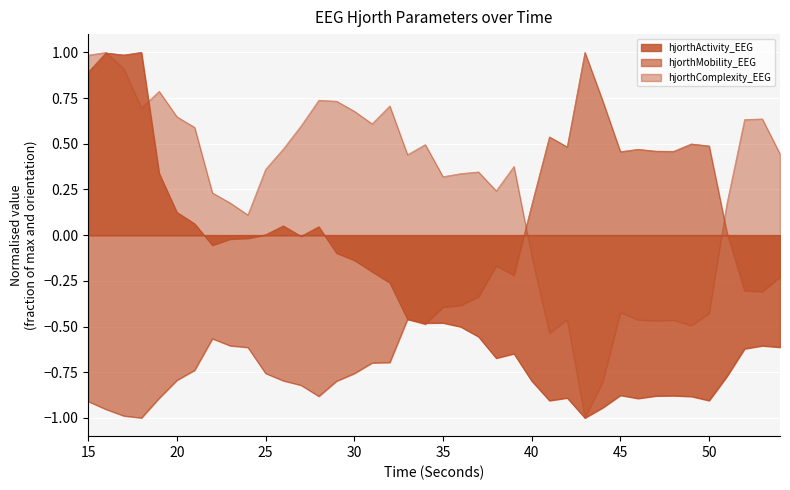

Between 42 and 50, which is larger?

42